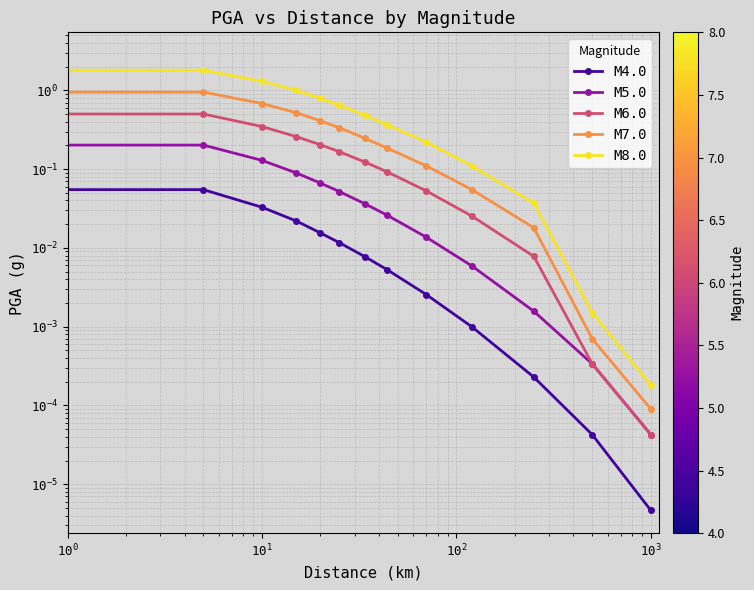

What is the sum of all M8.0 values?

9.5